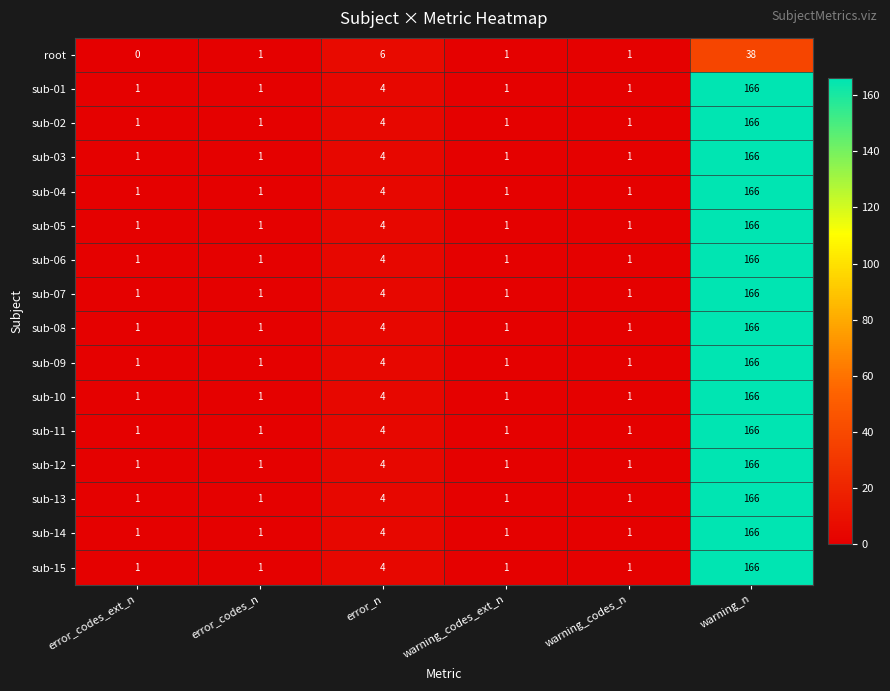

True or false: sub-01 has a value of 166 at warning_n.

True